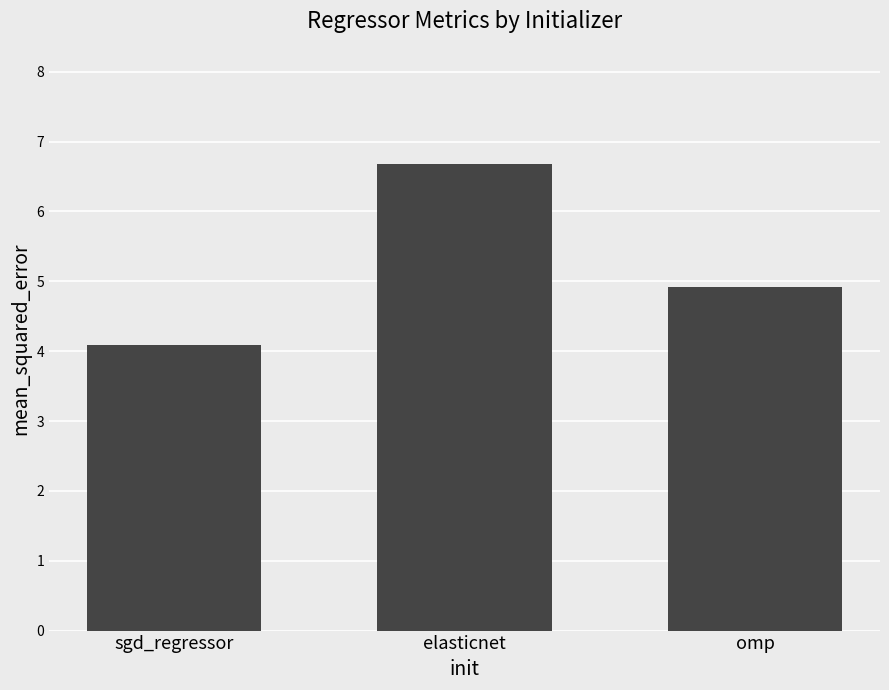

What is the average value?

5.2